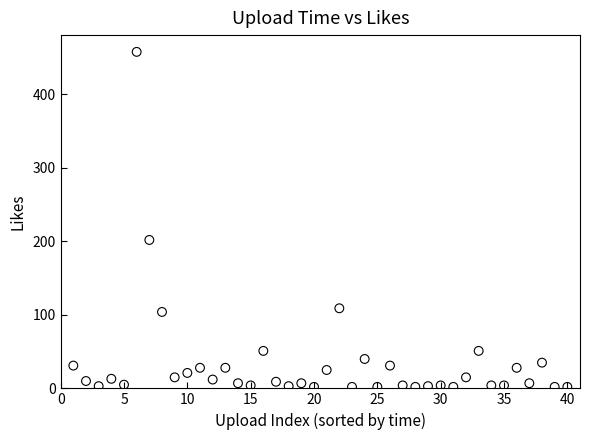

What is the range of Y values (max minus min)?

456